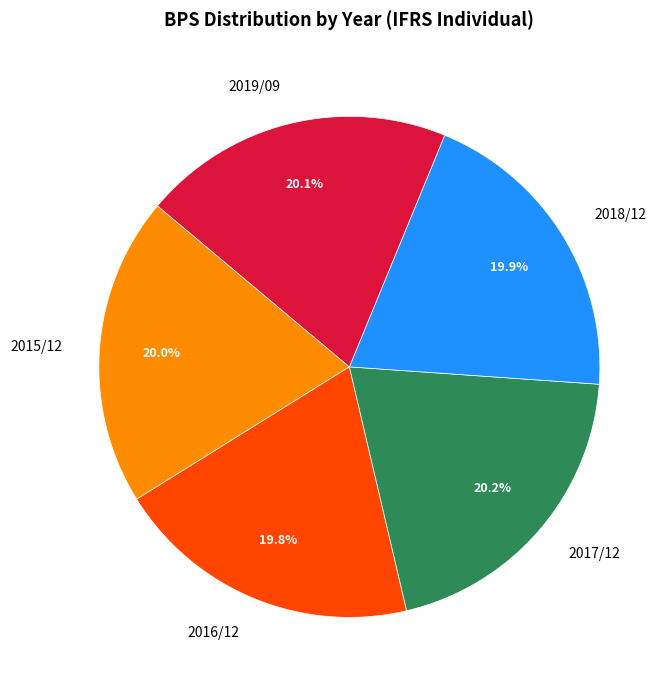

What is the ratio of the value at 2018/12 to the value at 2016/12?

1.0